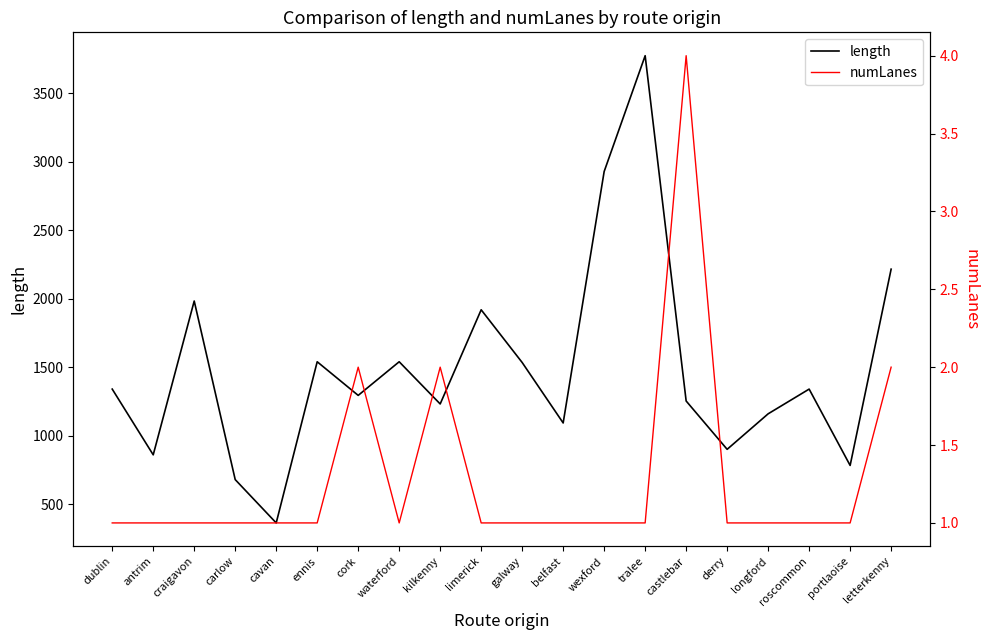

What is the average value of the length series?

1486.4